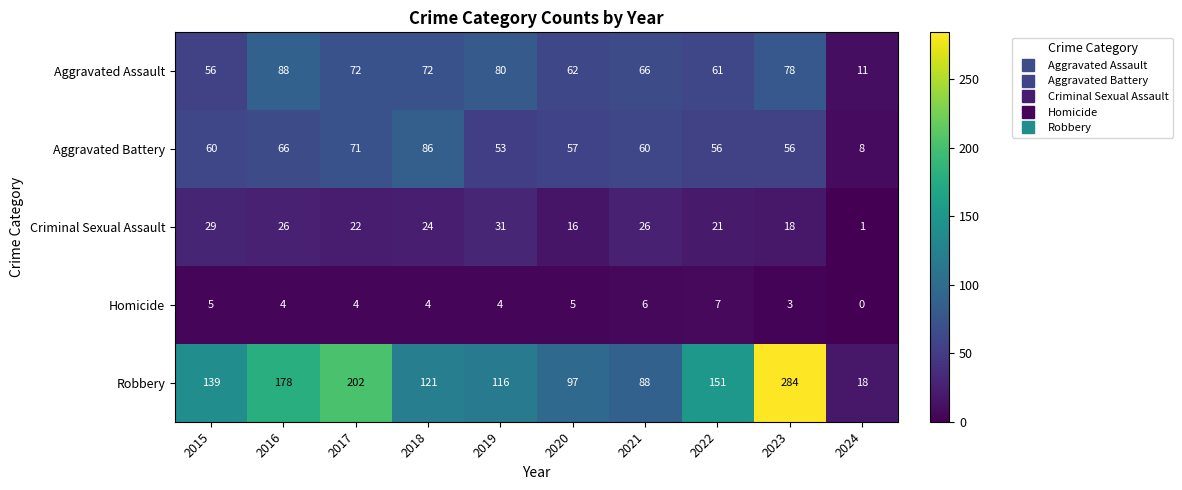

What is the total value across all series at 2023?

439